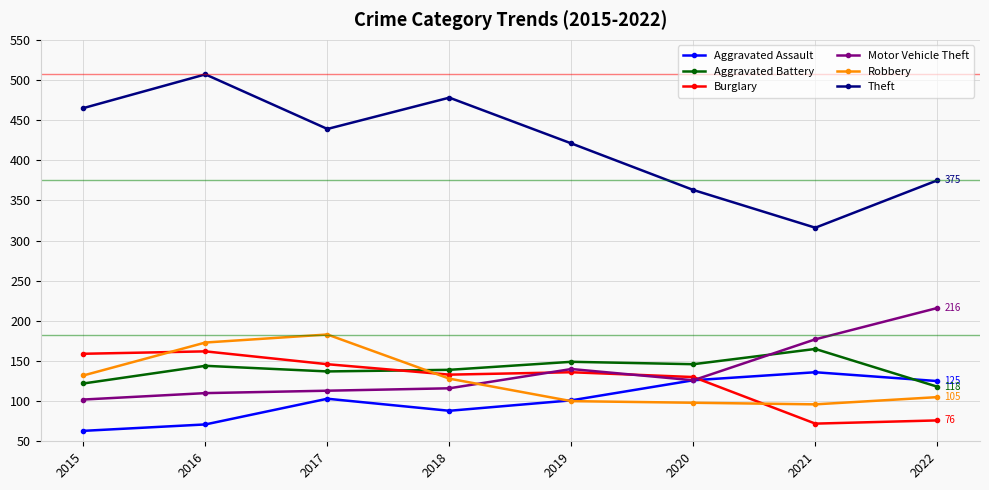

Where is the first local maximum for Theft?

2016